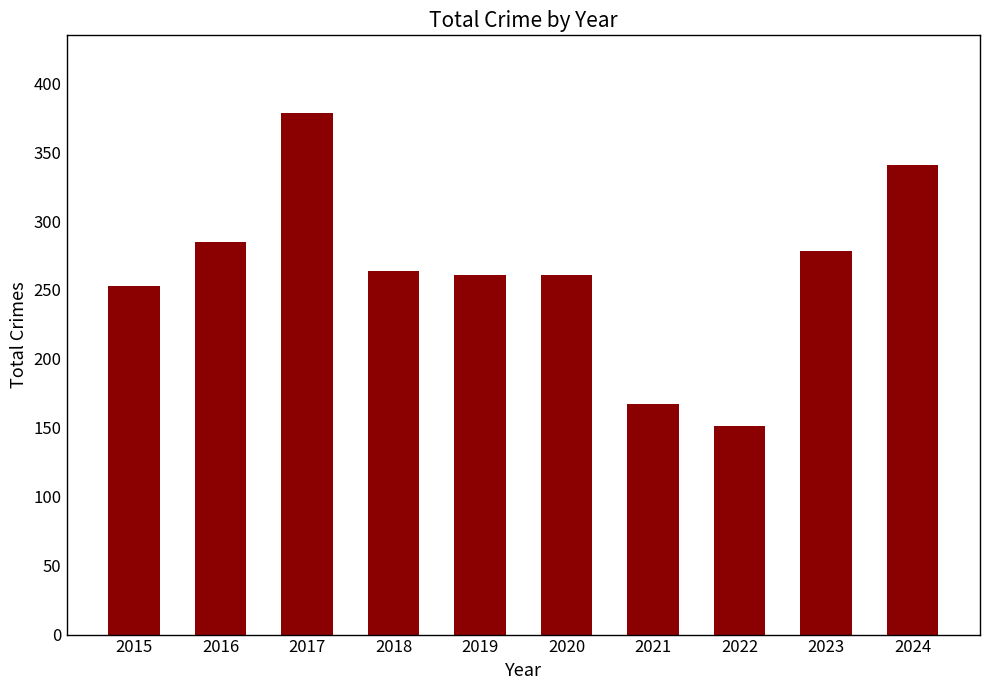

Count the number of data series in this chart.

1